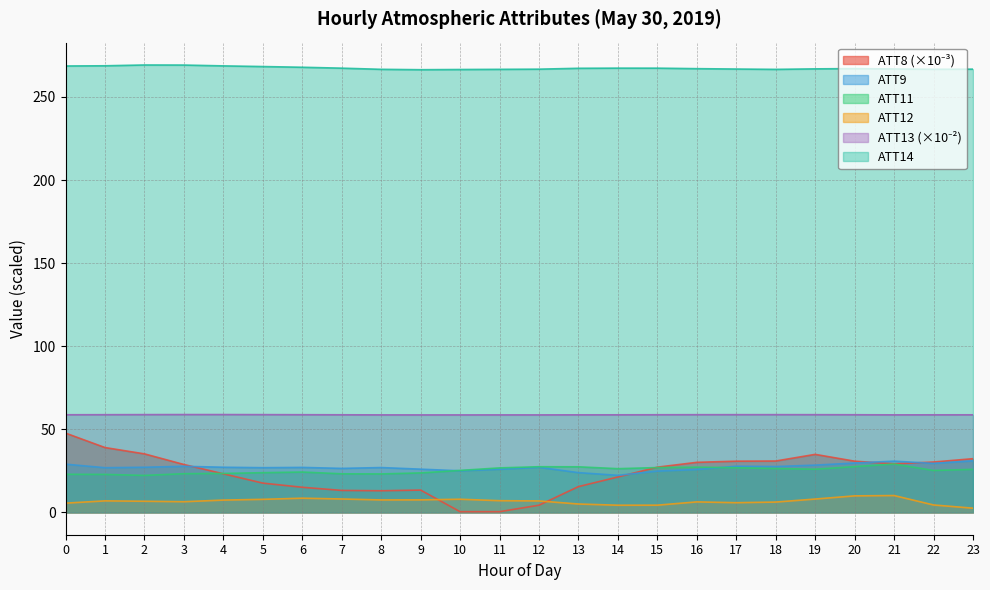

At which label does ATT12 first exceed 6?

1